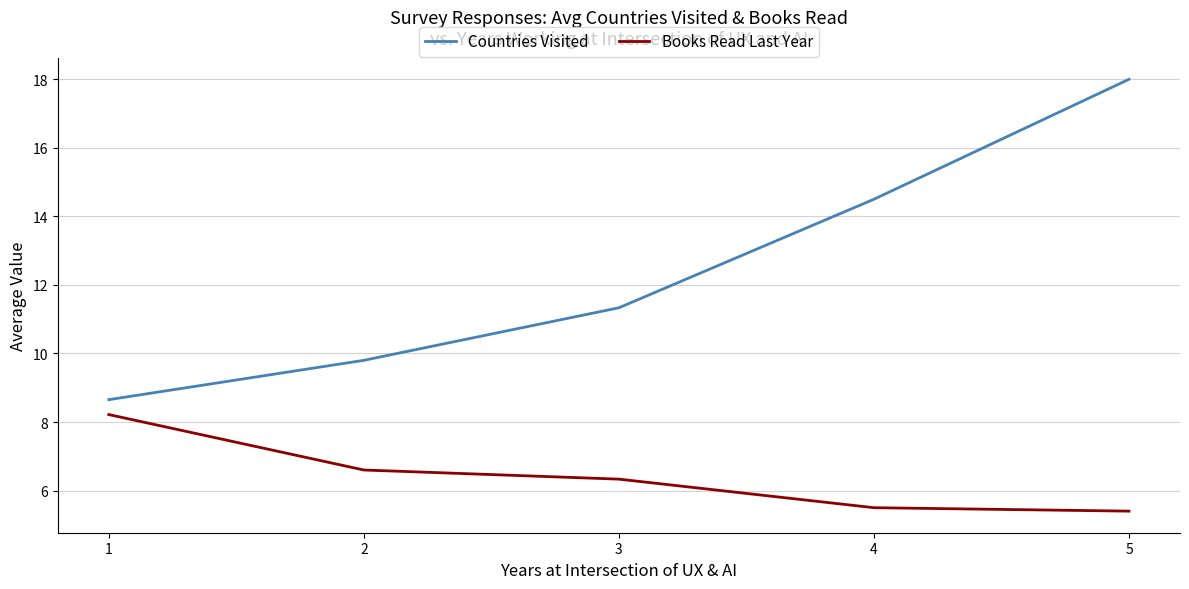

What is the highest value of the Books Read Last Year series?

8.2